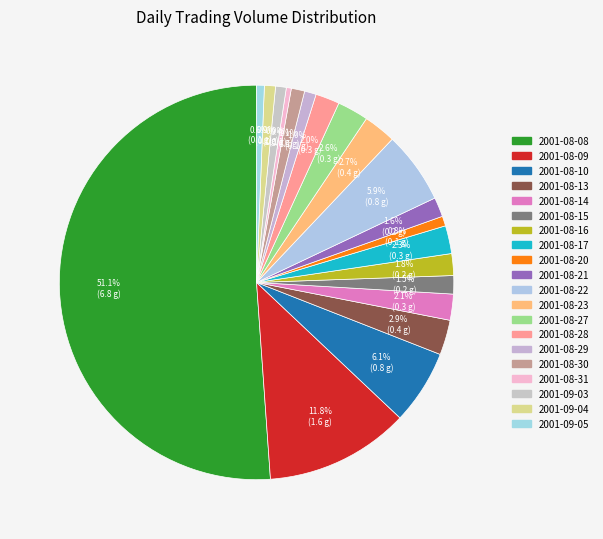

How many slices are in this pie chart?

20